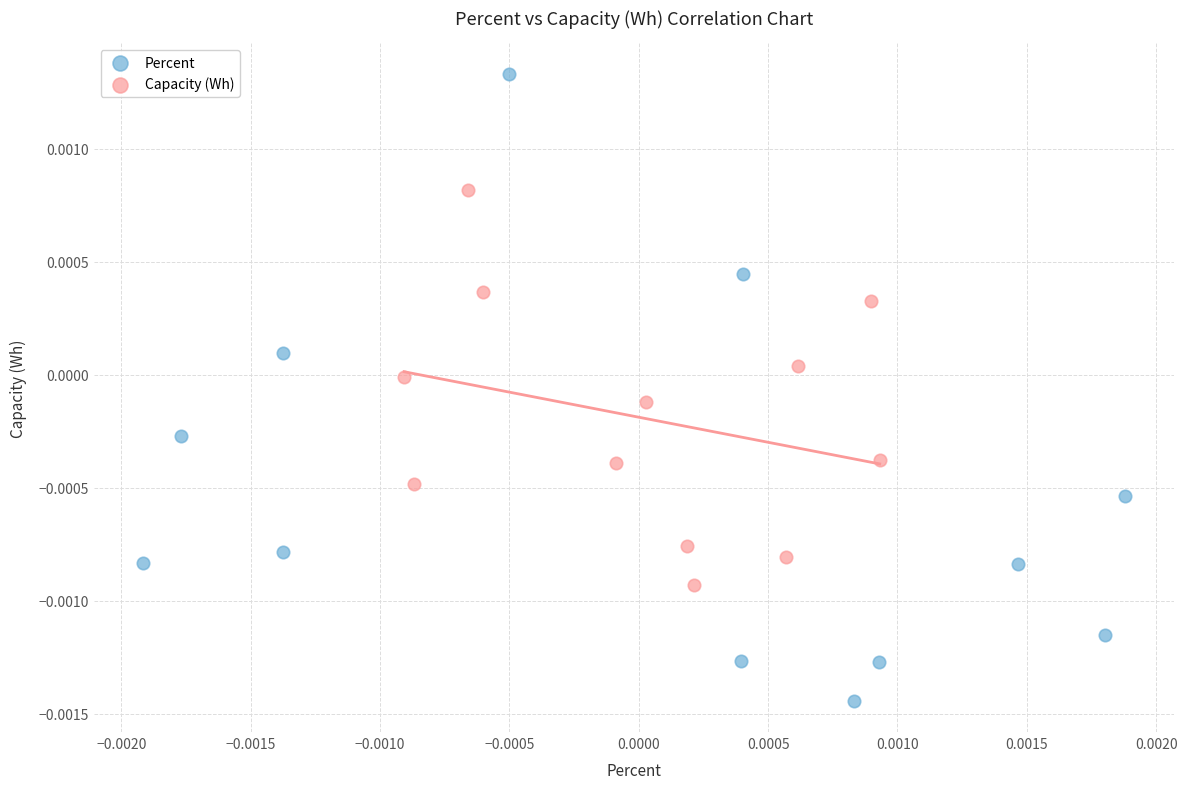

What are all the series names shown in the legend?

Percent, Capacity (Wh)